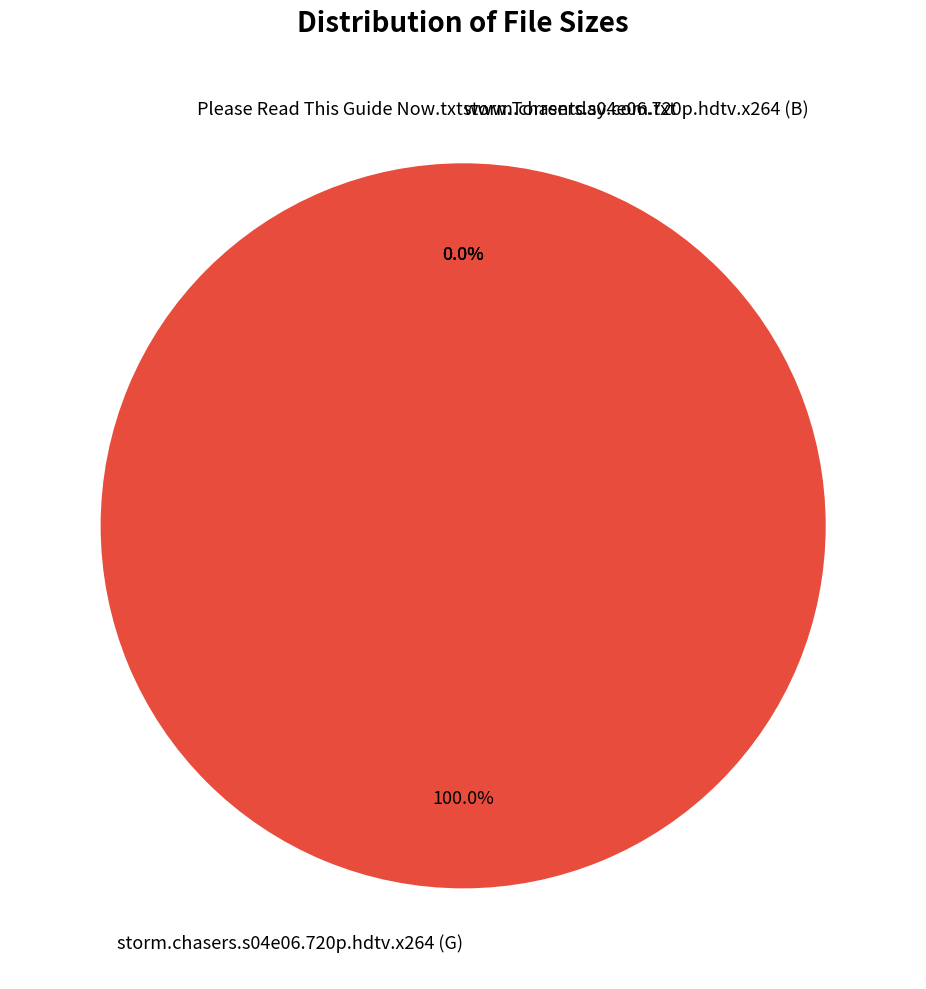

The Please Read This Guide Now.txt slice represents 0% of the pie. True or false?

True